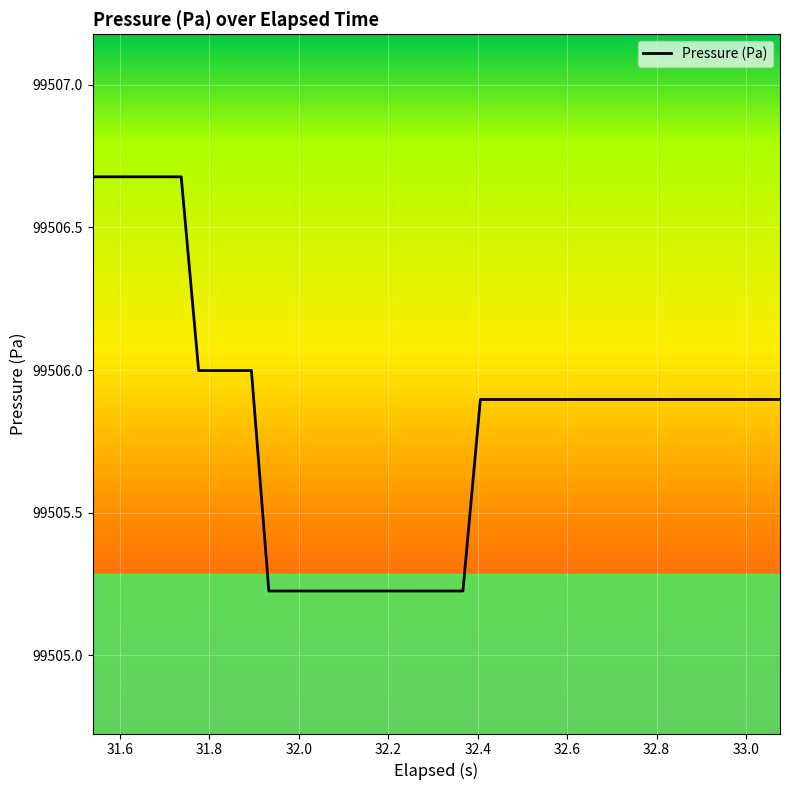

What is the difference between the maximum and minimum values?

1.5